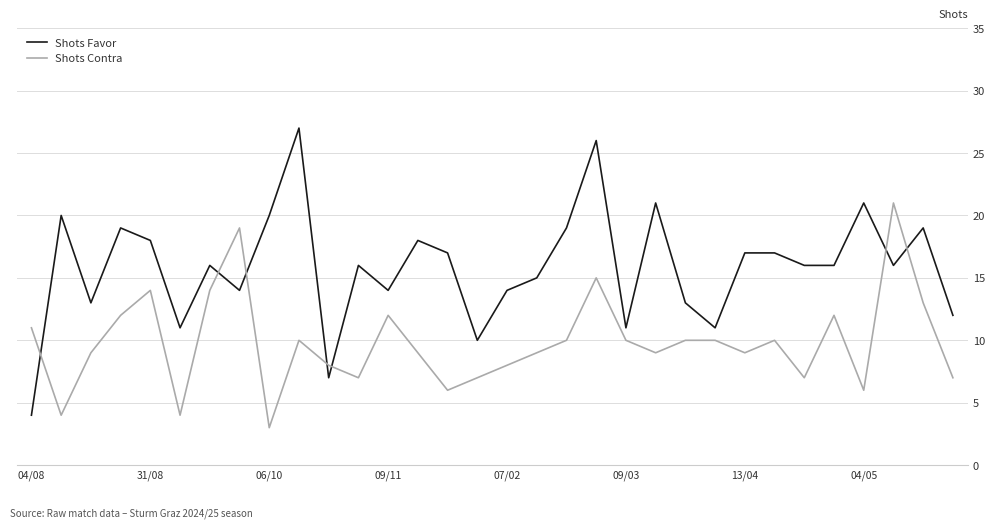

Which series ends up on top after the final intersection of Shots Favor and Shots Contra?

Shots Favor